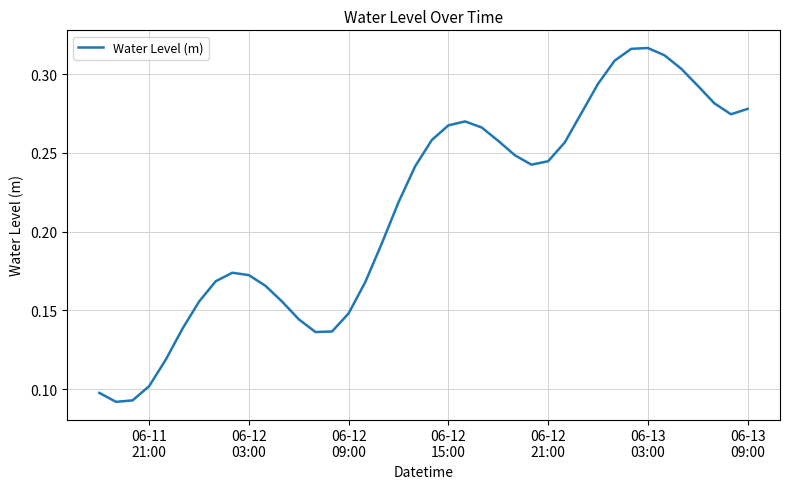

Is this an area chart (filled region under the line)?

No